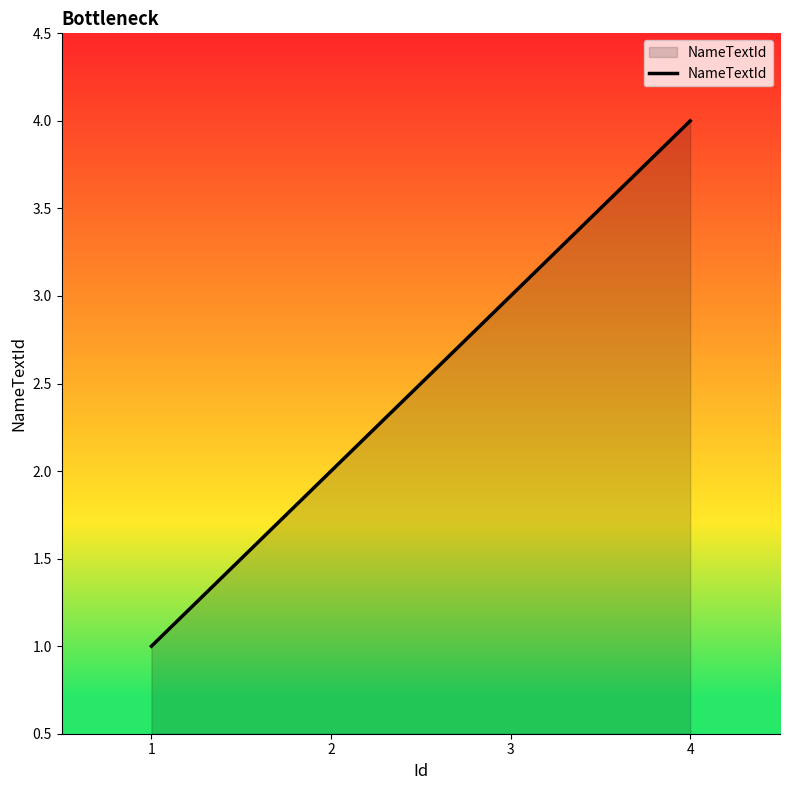

Reading left to right, what are all the values shown in this chart?

1	2	3	4